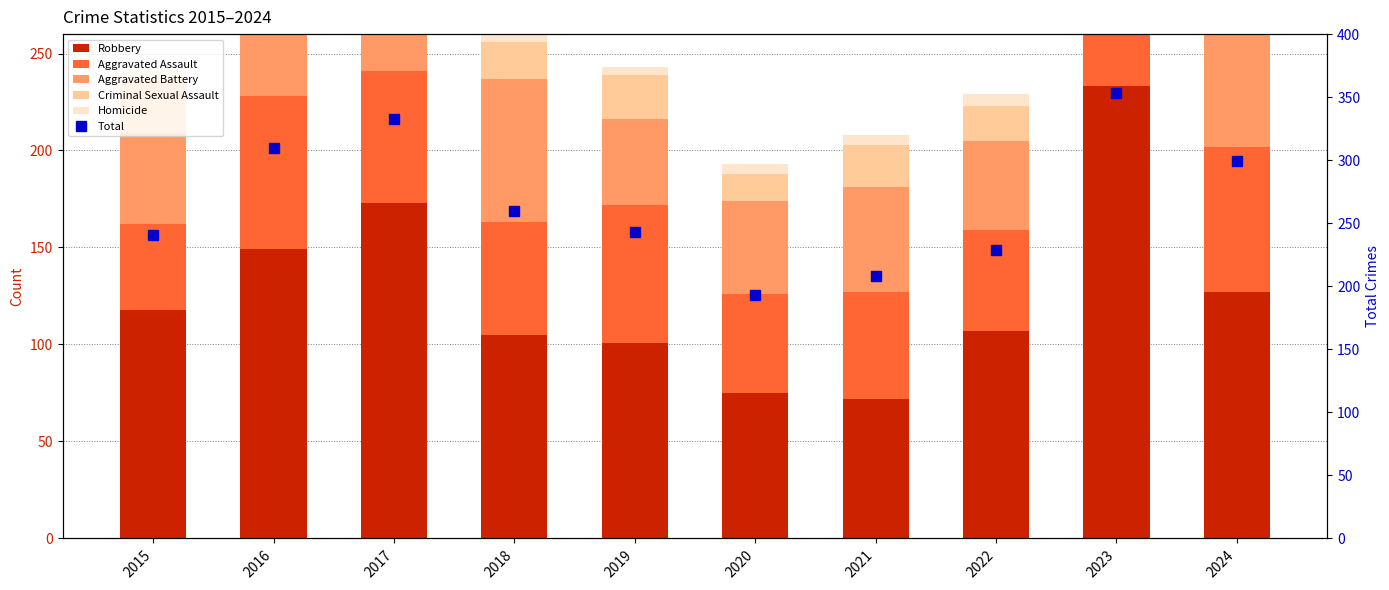

What is the greatest value displayed?

353